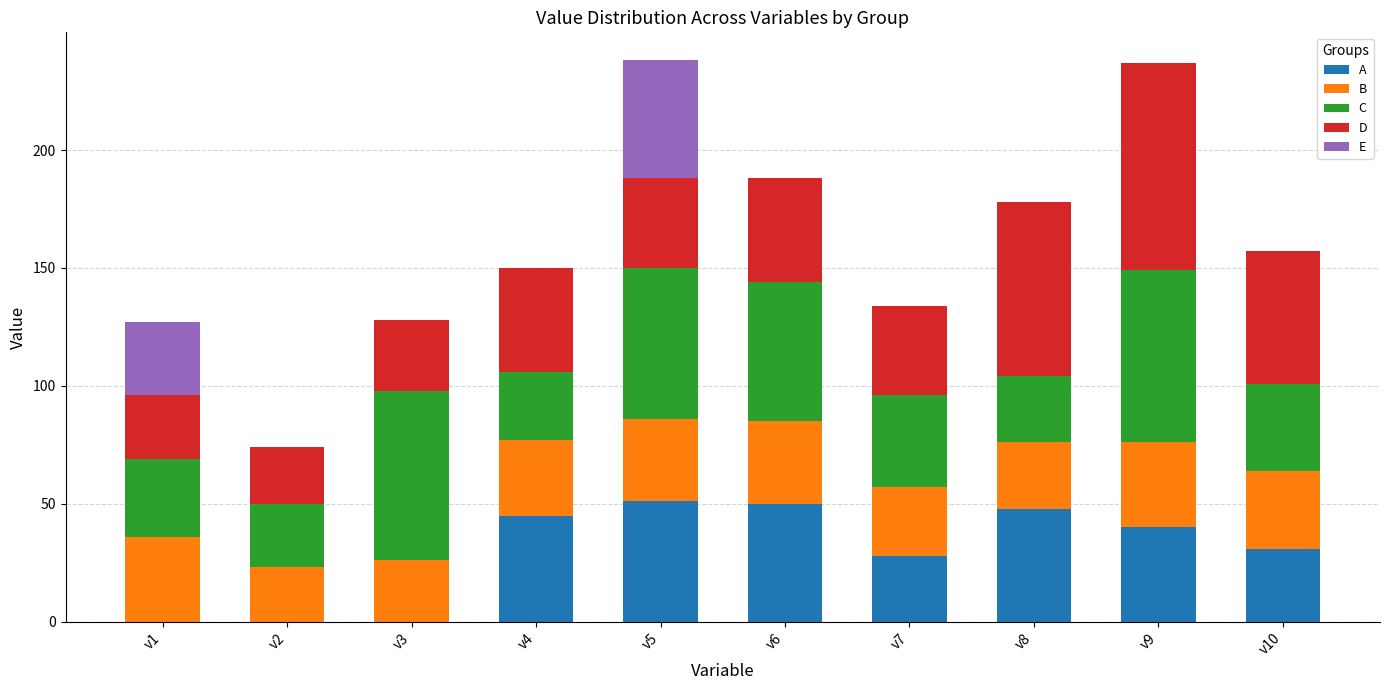

What is the highest value of the A series?

51